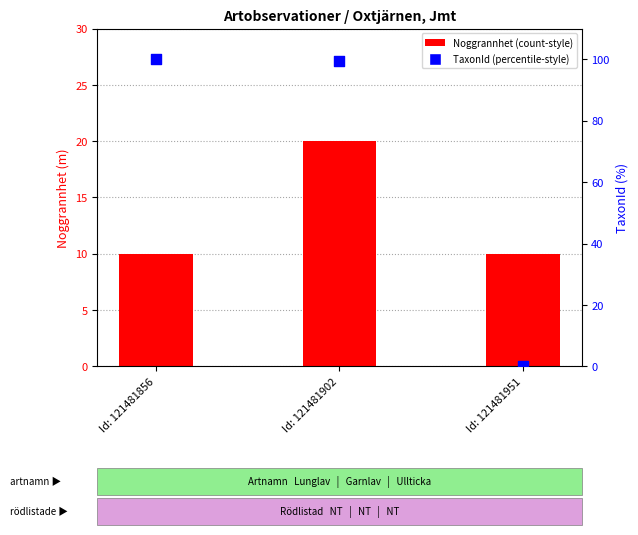

Which series has the largest total across all categories?

TaxonId (normaliserad %)